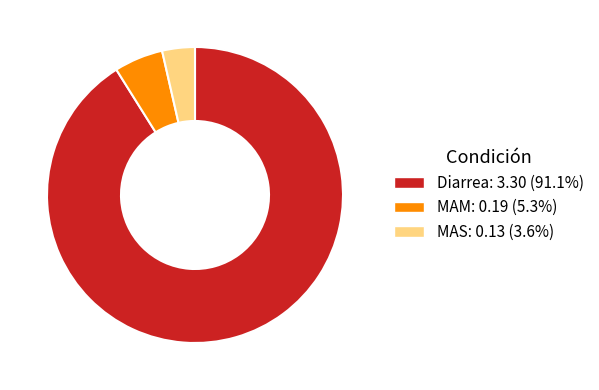

Is MAS the majority of the pie?

No